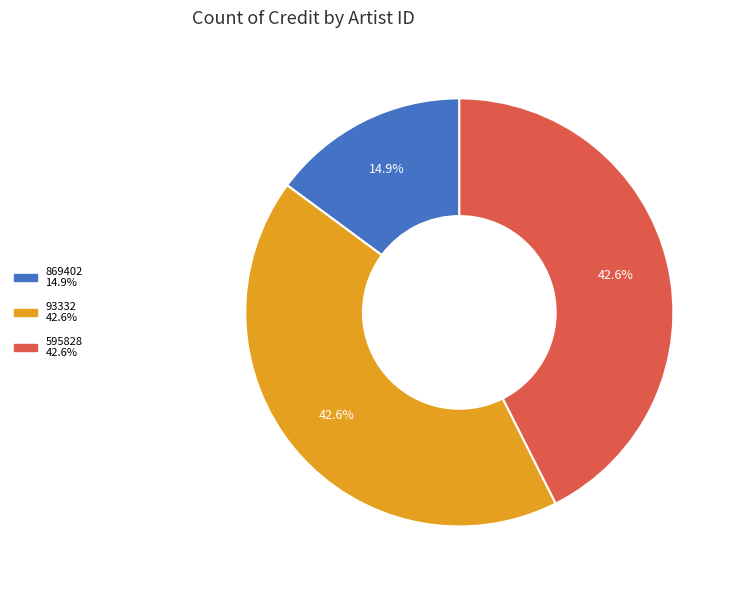

The 595828 slice represents 32% of the pie. True or false?

False